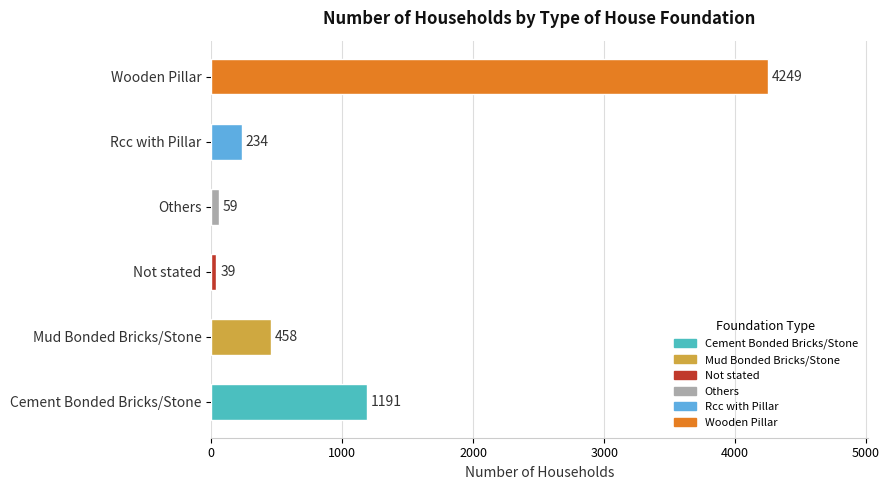

Does the chart contain any negative values?

No